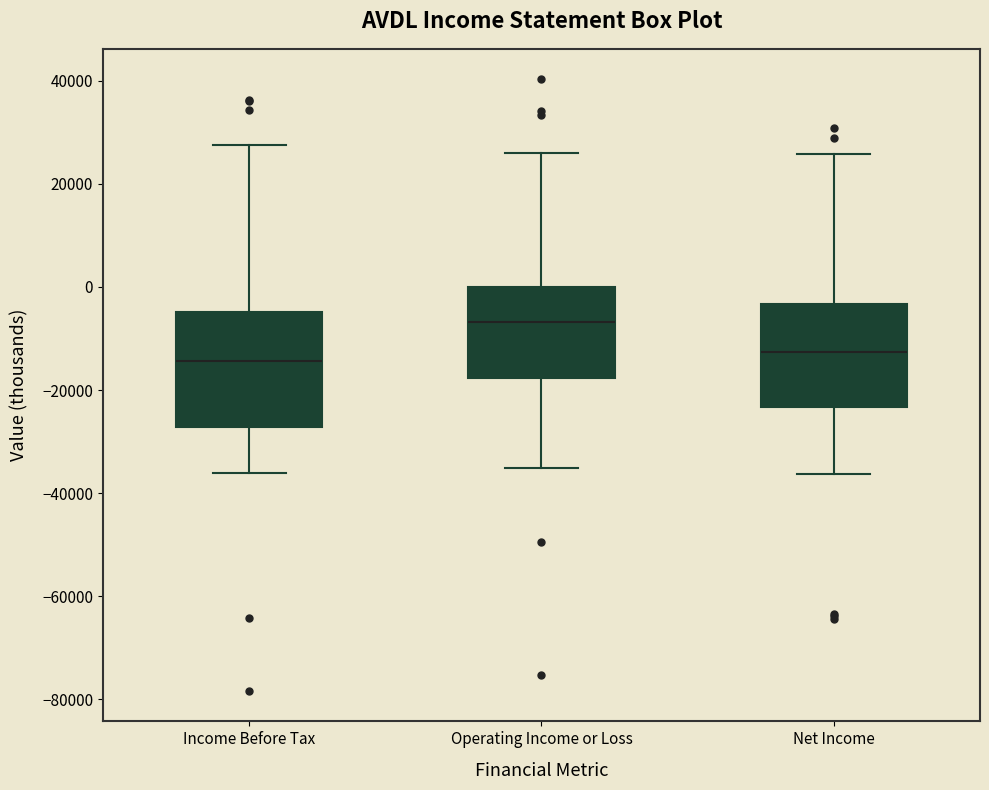

Comparing the boxes themselves (not the whiskers), which one is the tallest?

Income Before Tax